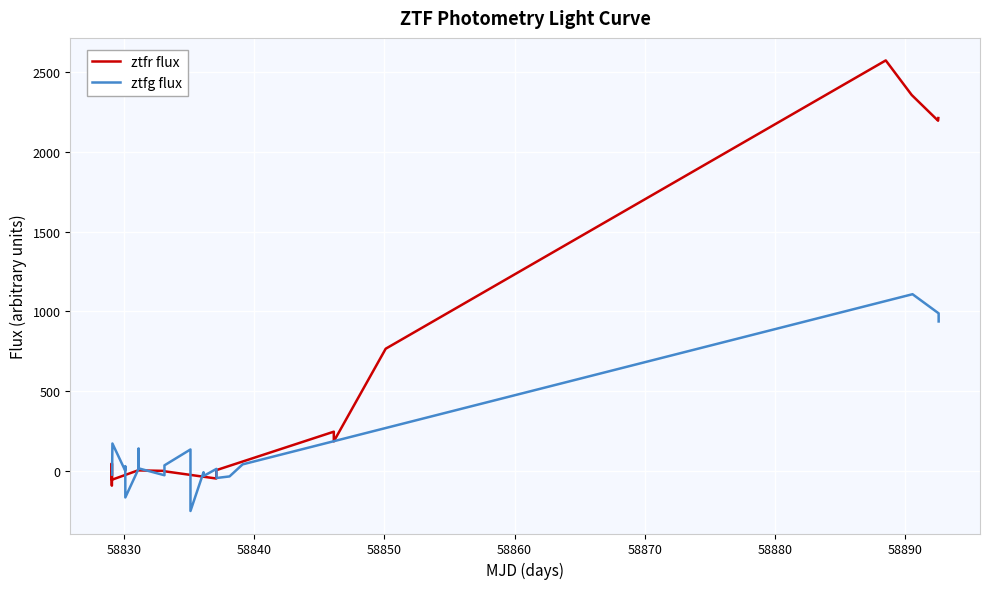

How many categories are shown in the chart?

16